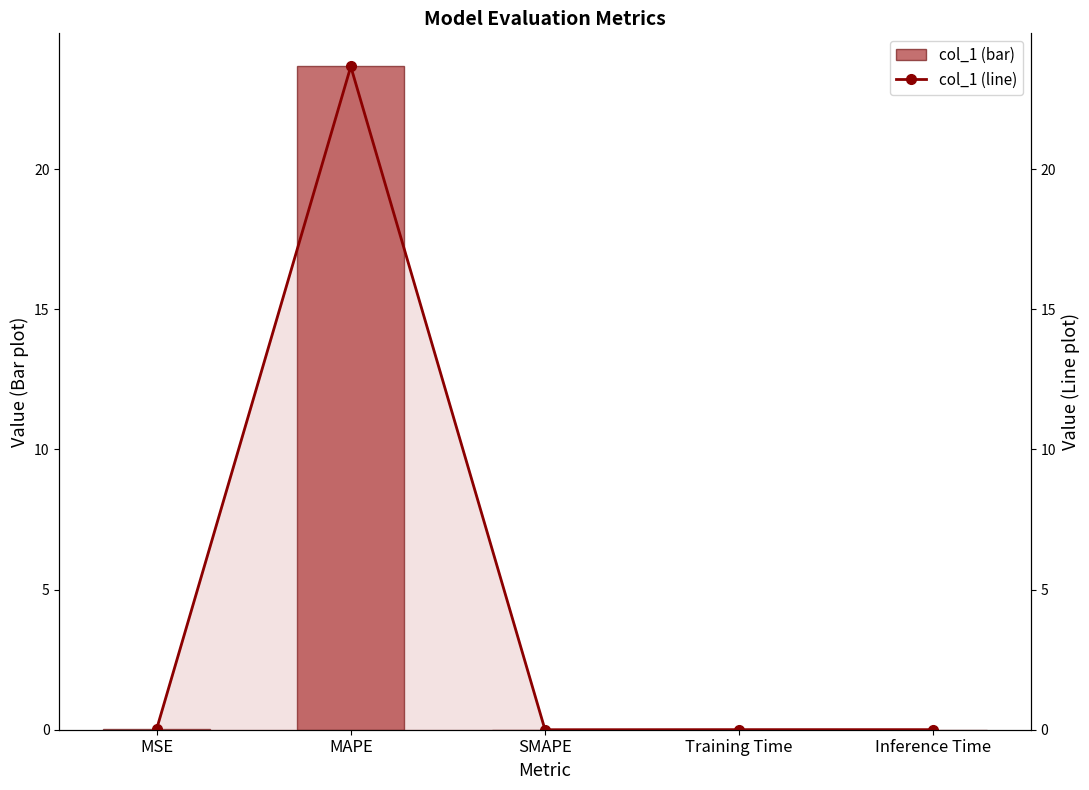

Is the value of col_1 (line) at Inference Time greater than the value of col_1 at SMAPE?

Yes